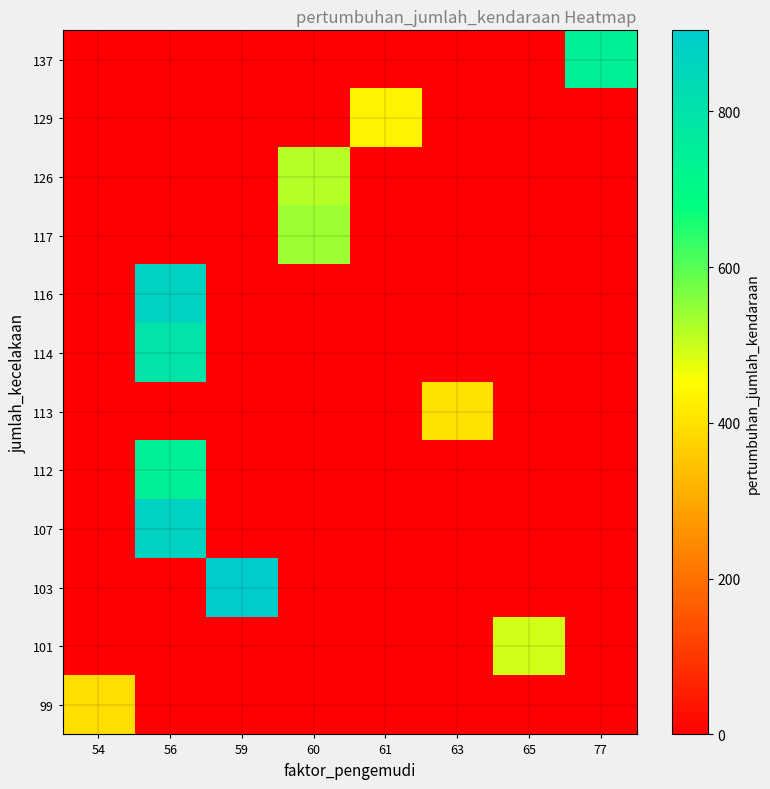

Reading left to right, list all the values displayed in this chart.

99: 54=393	56=0	59=0	60=0	61=0	63=0	65=0	77=0
101: 54=0	56=0	59=0	60=0	61=0	63=0	65=493	77=0
103: 54=0	56=0	59=904	60=0	61=0	63=0	65=0	77=0
107: 54=0	56=873	59=0	60=0	61=0	63=0	65=0	77=0
112: 54=0	56=746	59=0	60=0	61=0	63=0	65=0	77=0
113: 54=0	56=0	59=0	60=0	61=0	63=402	65=0	77=0
114: 54=0	56=799	59=0	60=0	61=0	63=0	65=0	77=0
116: 54=0	56=871	59=0	60=0	61=0	63=0	65=0	77=0
117: 54=0	56=0	59=0	60=538	61=0	63=0	65=0	77=0
126: 54=0	56=0	59=0	60=516	61=0	63=0	65=0	77=0
129: 54=0	56=0	59=0	60=0	61=432	63=0	65=0	77=0
137: 54=0	56=0	59=0	60=0	61=0	63=0	65=0	77=746